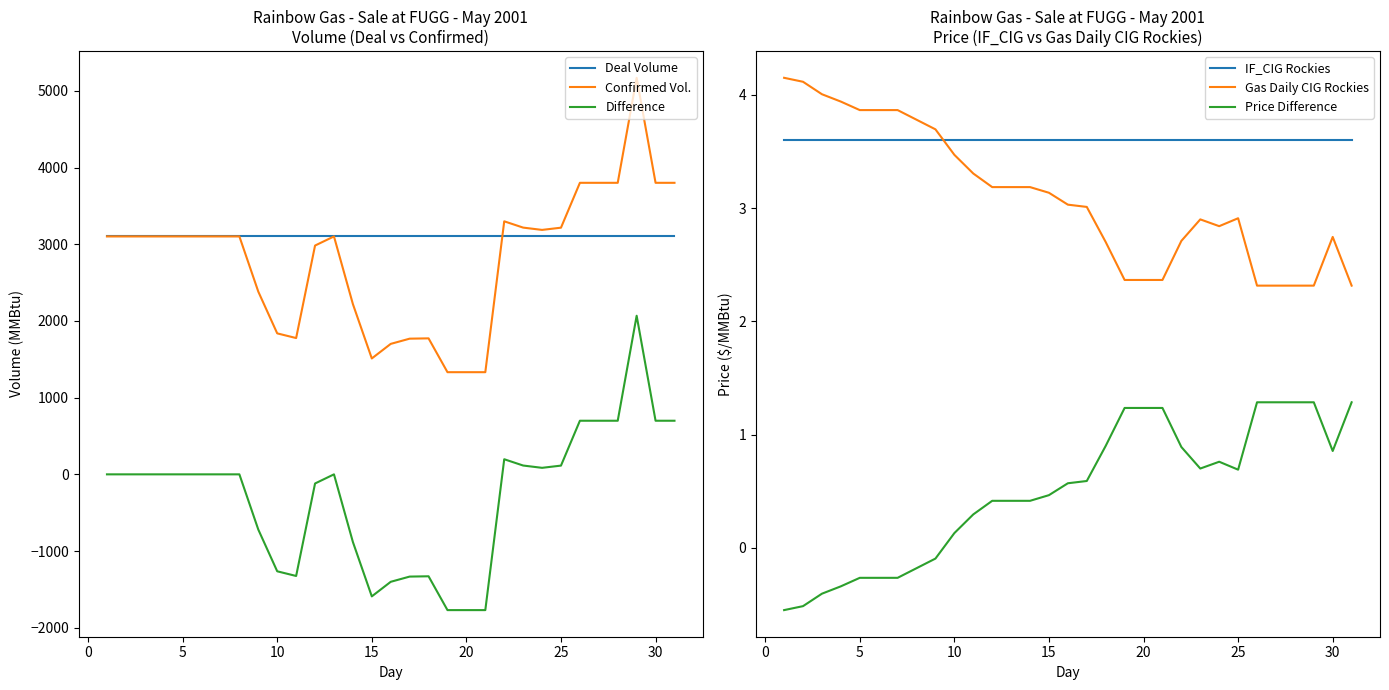

True or false: Difference and Confirmed Vol. cross at least once.

False